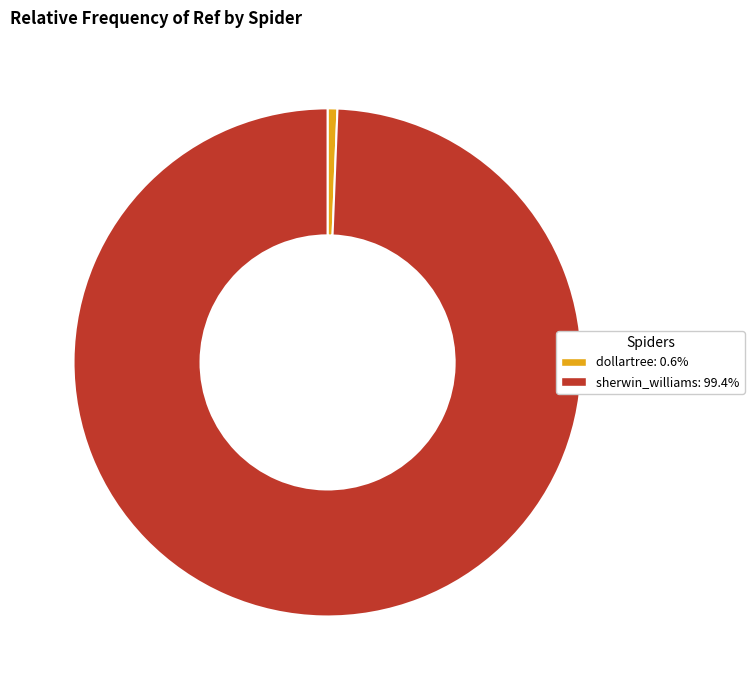

Which has a higher value, dollartree or sherwin_williams?

sherwin_williams